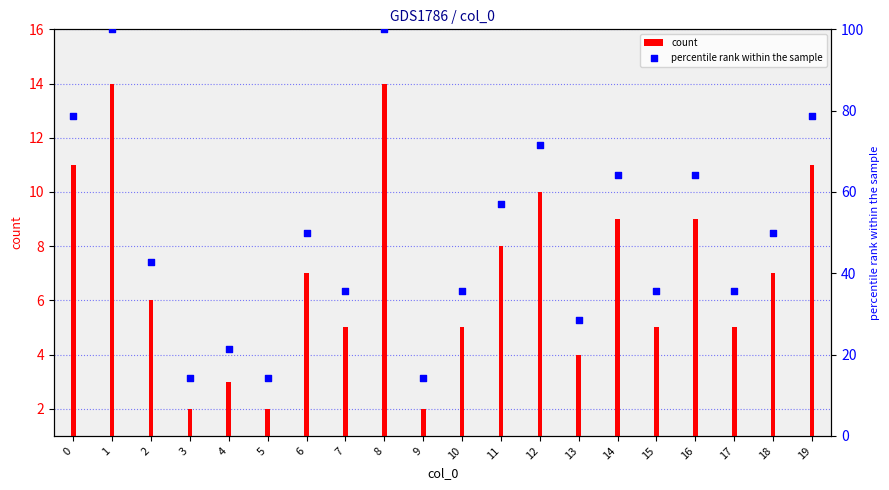

Is the value of count at 12 greater than the value of percentile rank within the sample at 18?

No